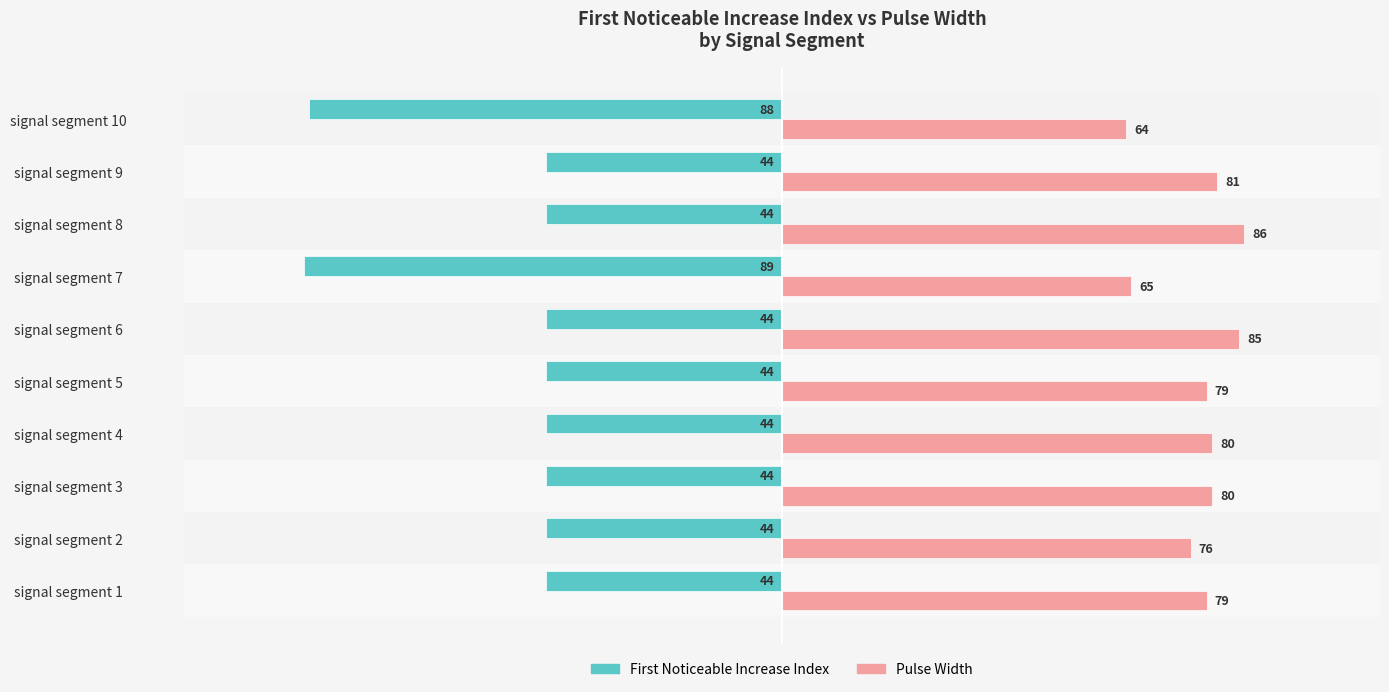

At which category does the chart reach its minimum across all series?

signal segment 7